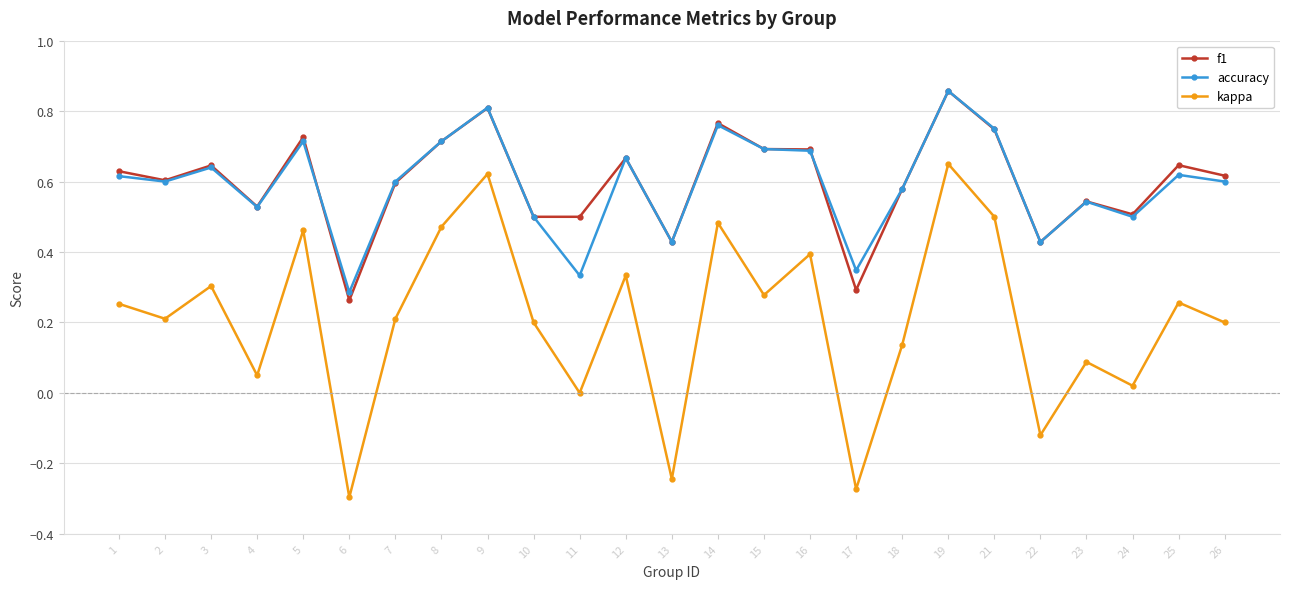

Which category has the highest value in the kappa series?

19